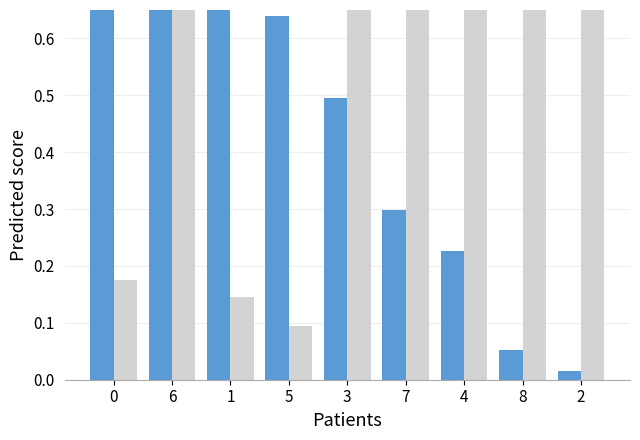

How many groups of bars are there?

9